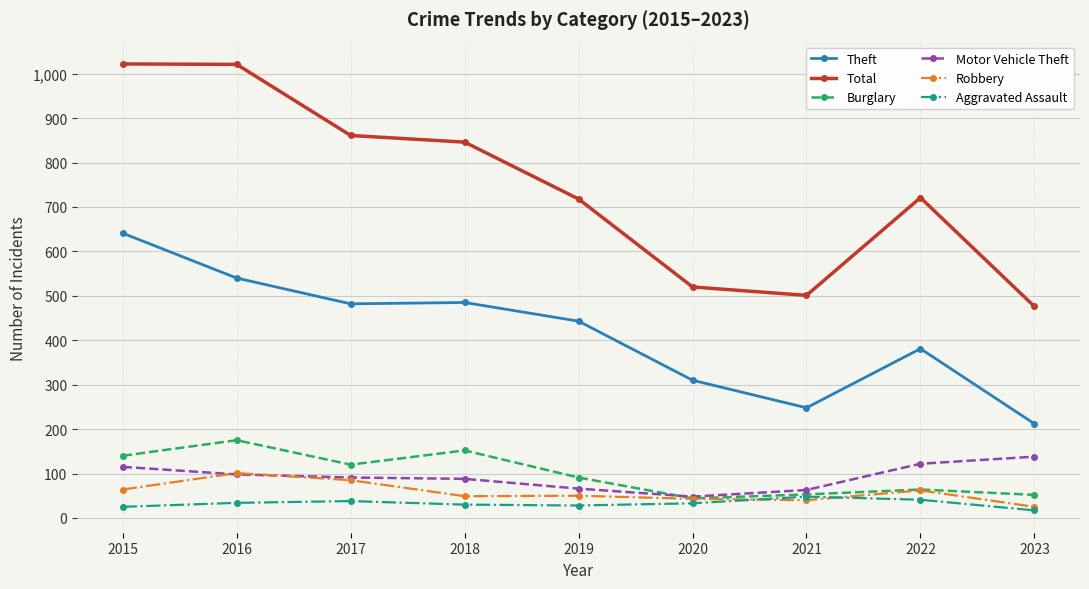

The value of Robbery at 2020 is 43. True or false?

True